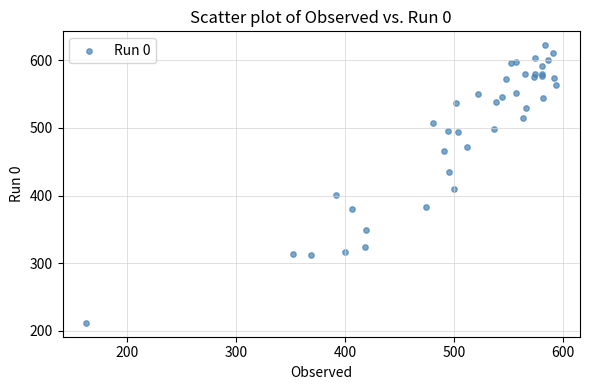

What Y value in the scatter plot is closest to 417?

410.3